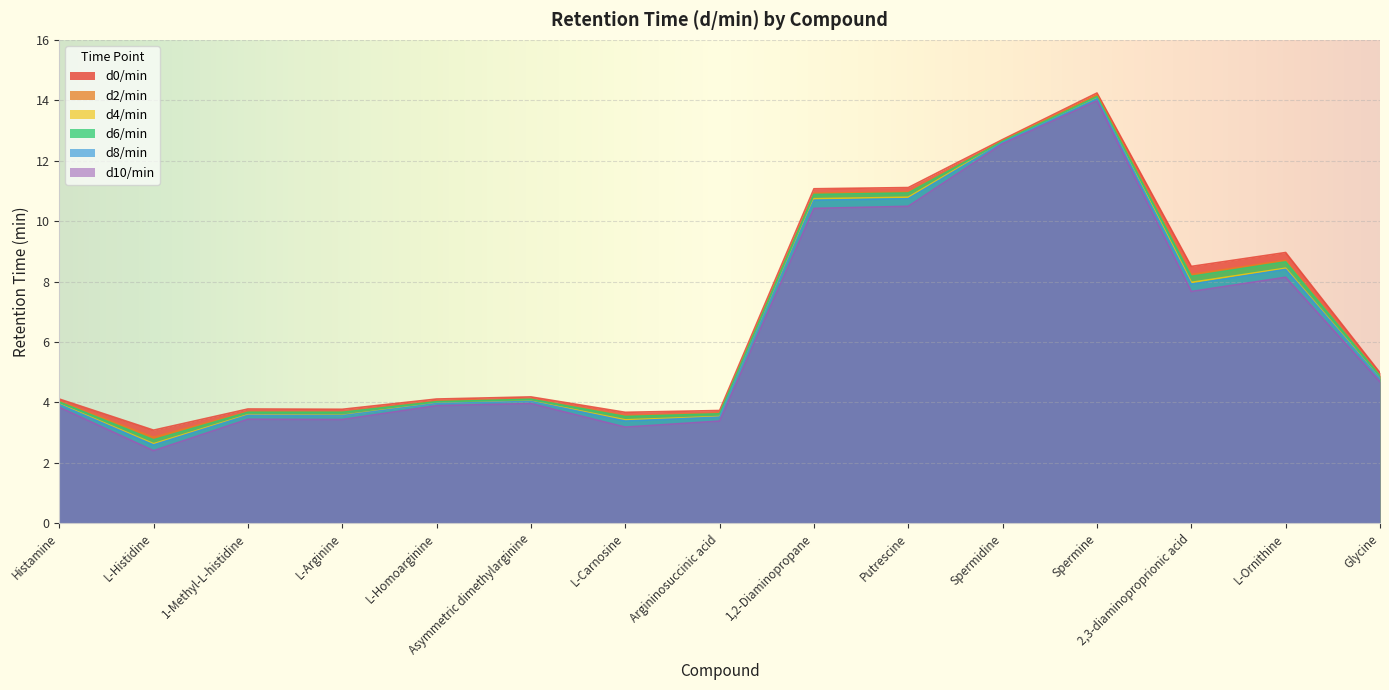

The d8/min series shows 2.9 at 2,3-diaminoproprionic acid. True or false?

False